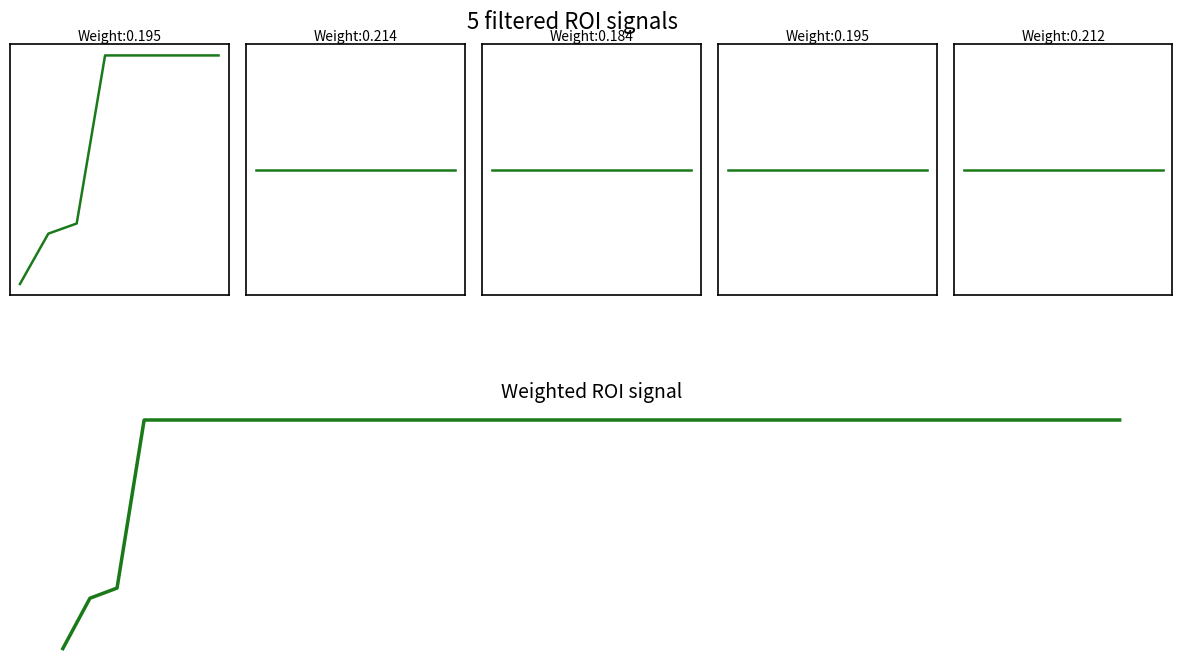

What is the sum of all values?

23653